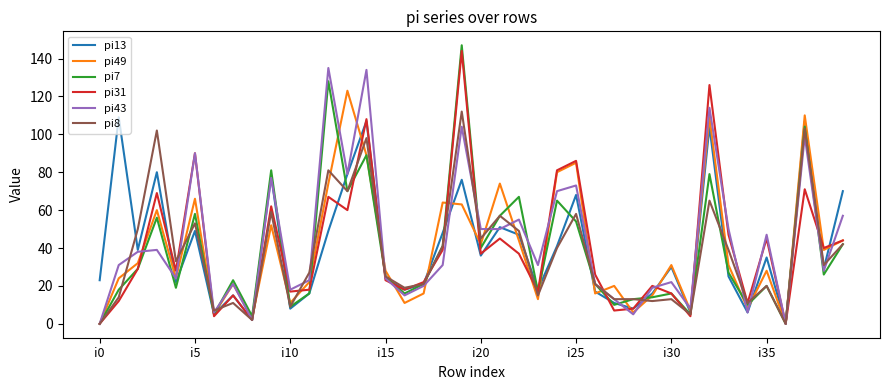

Which series has the largest range (max minus min)?

pi7